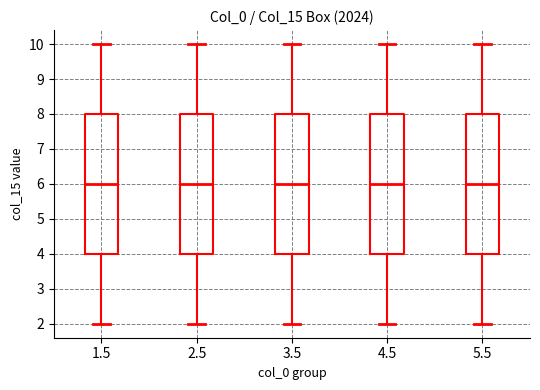

Where does the median line of the box at x = 2.5 sit on the y-axis? The values are not printed on the chart, so give them approximately, as read against the axis.

6